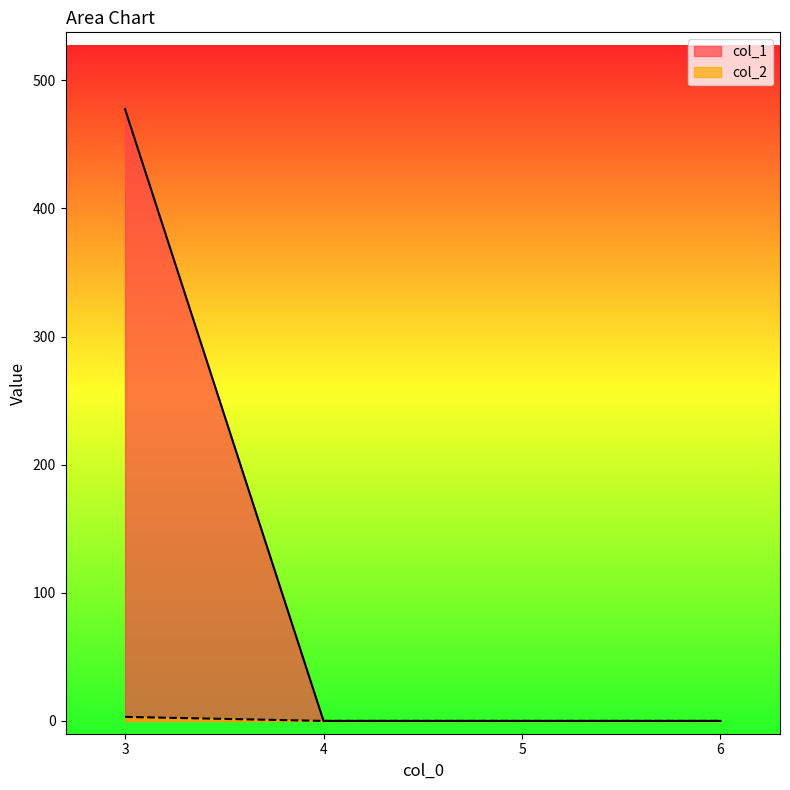

How many lines are shown in the chart?

2